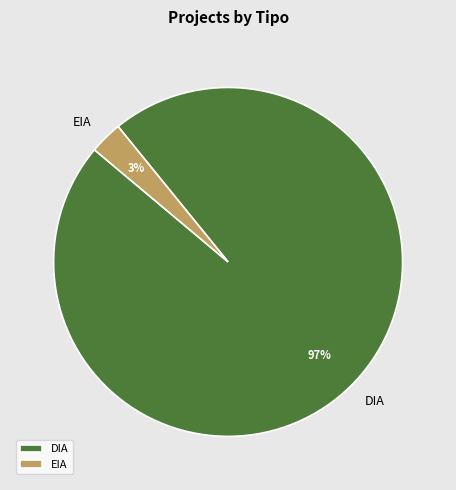

What percentage is the EIA slice, to the nearest percent?

3%